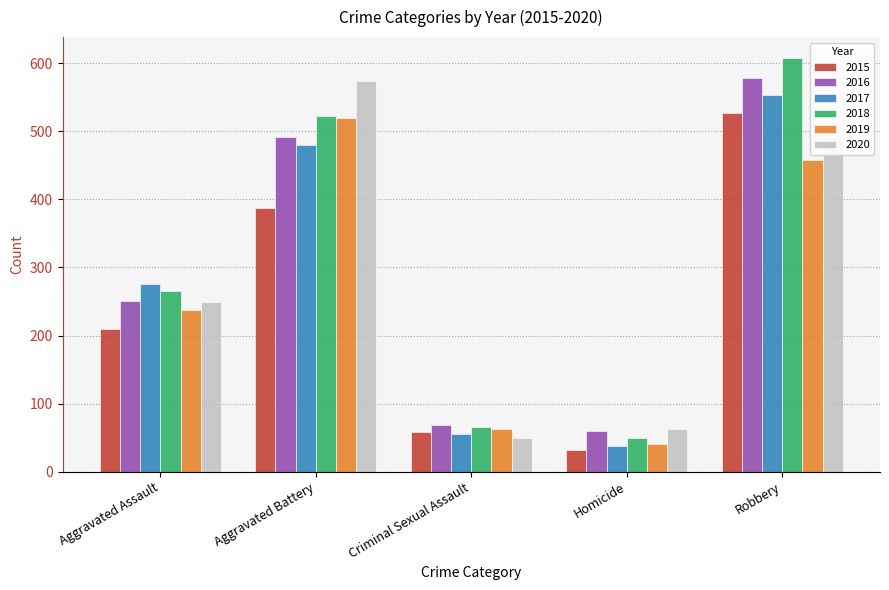

What are all the series names shown in the legend?

2015, 2016, 2017, 2018, 2019, 2020